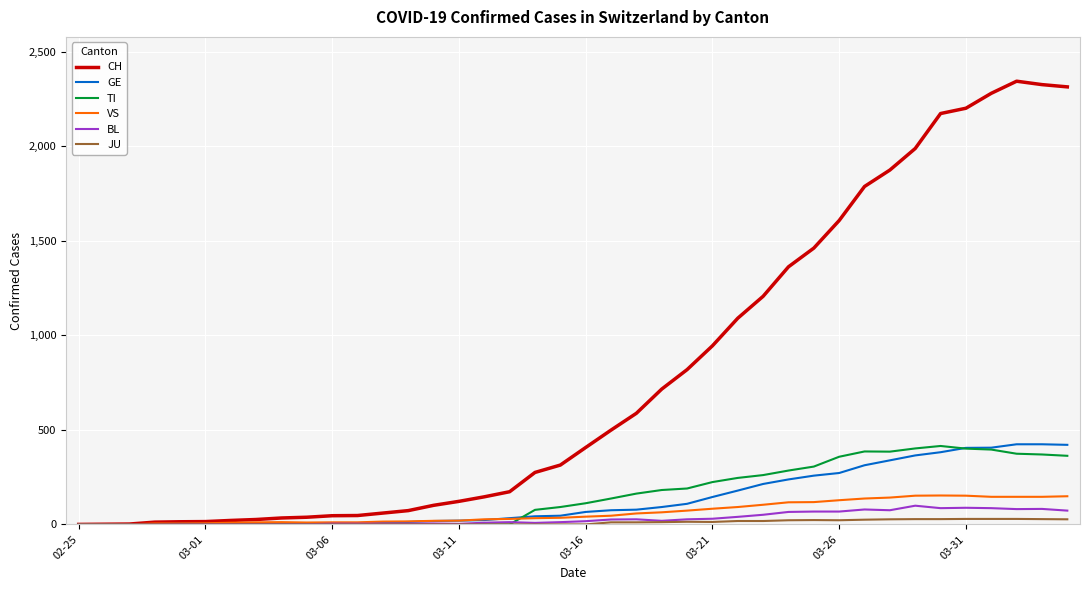

What is the sum of all JU values?

414